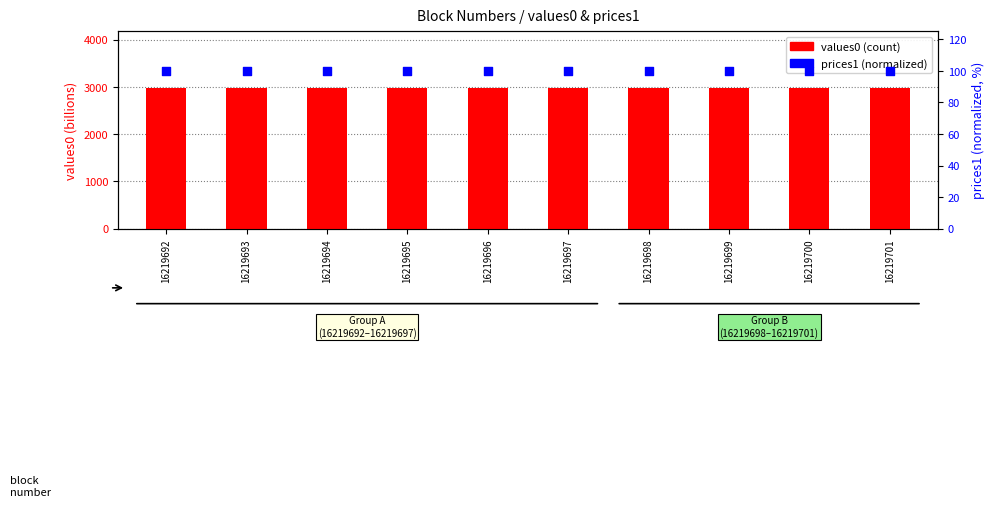

Which series contains the highest Y value?

values0 (count)